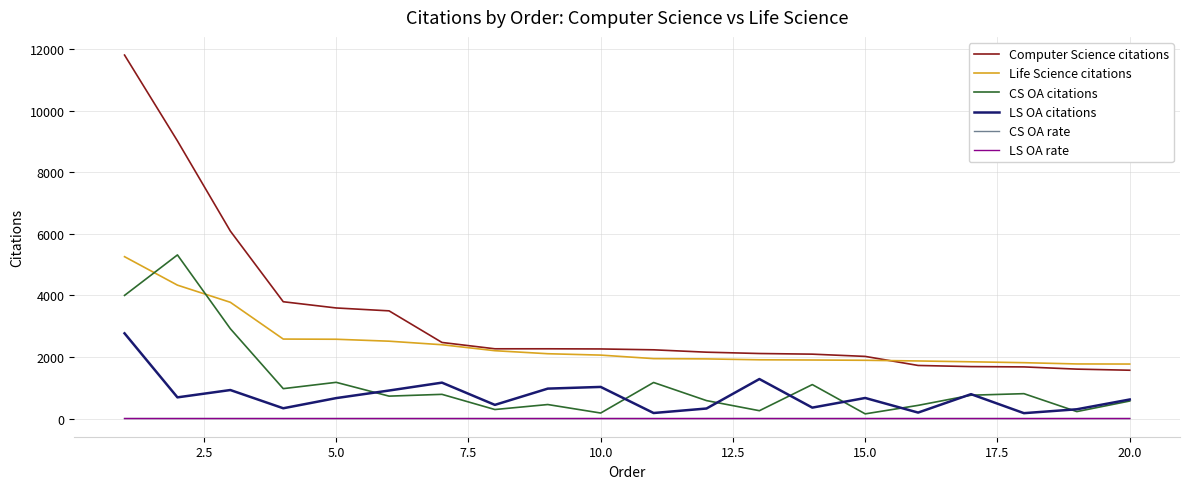

True or false: CS OA rate and Life Science citations intersect in this chart.

False